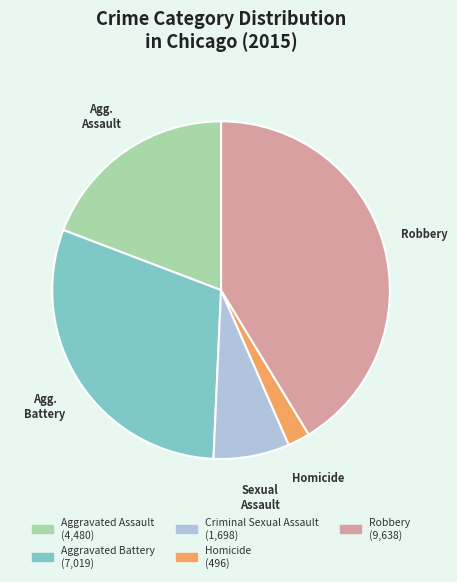

Is the sum of Robbery and Aggravated Battery greater than half?

Yes